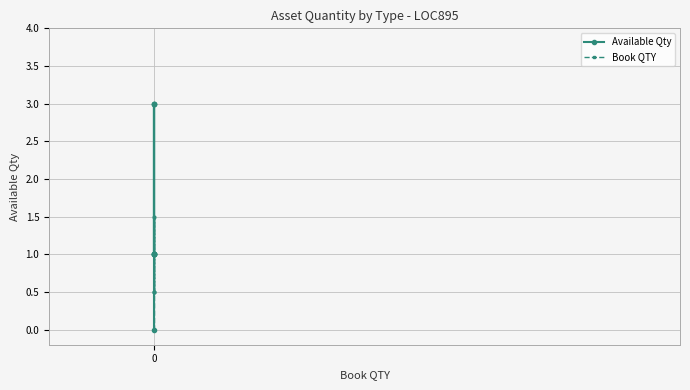

Count the number of categories in the chart.

10